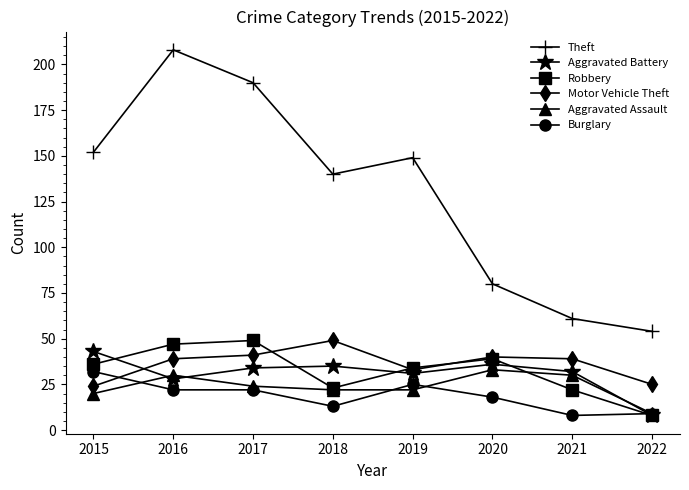

At how many categories does at least one series exceed 108?

5